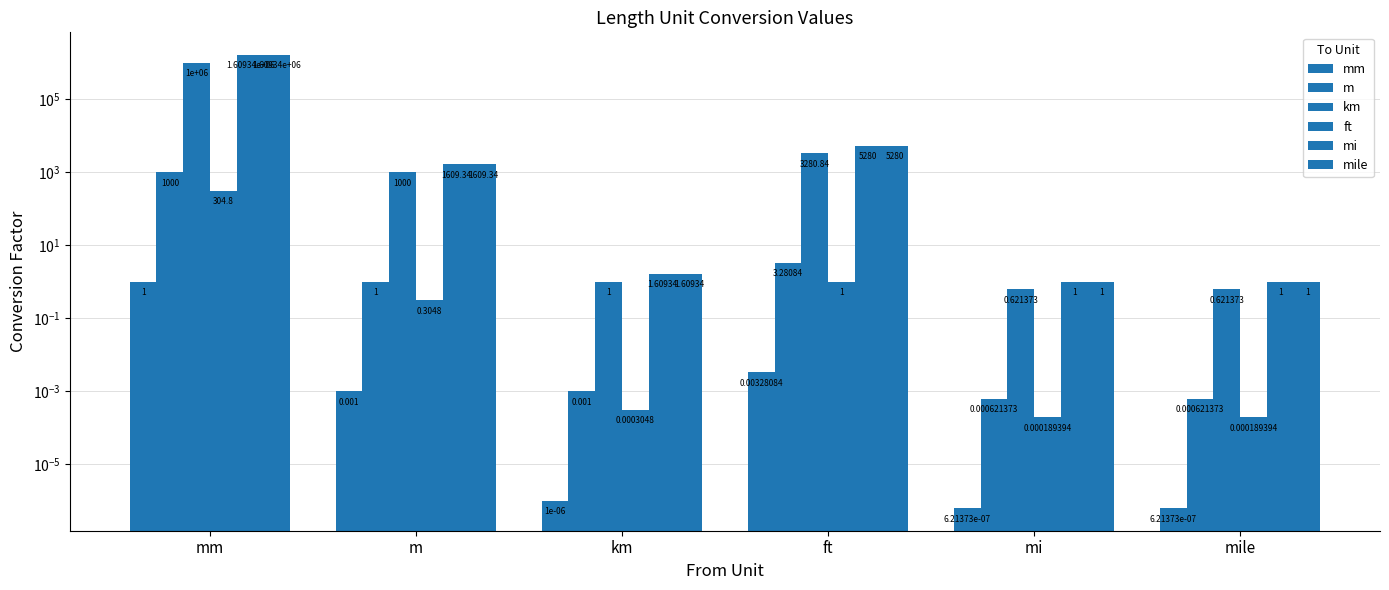

What is the approximate value of mi at mile?

1.0